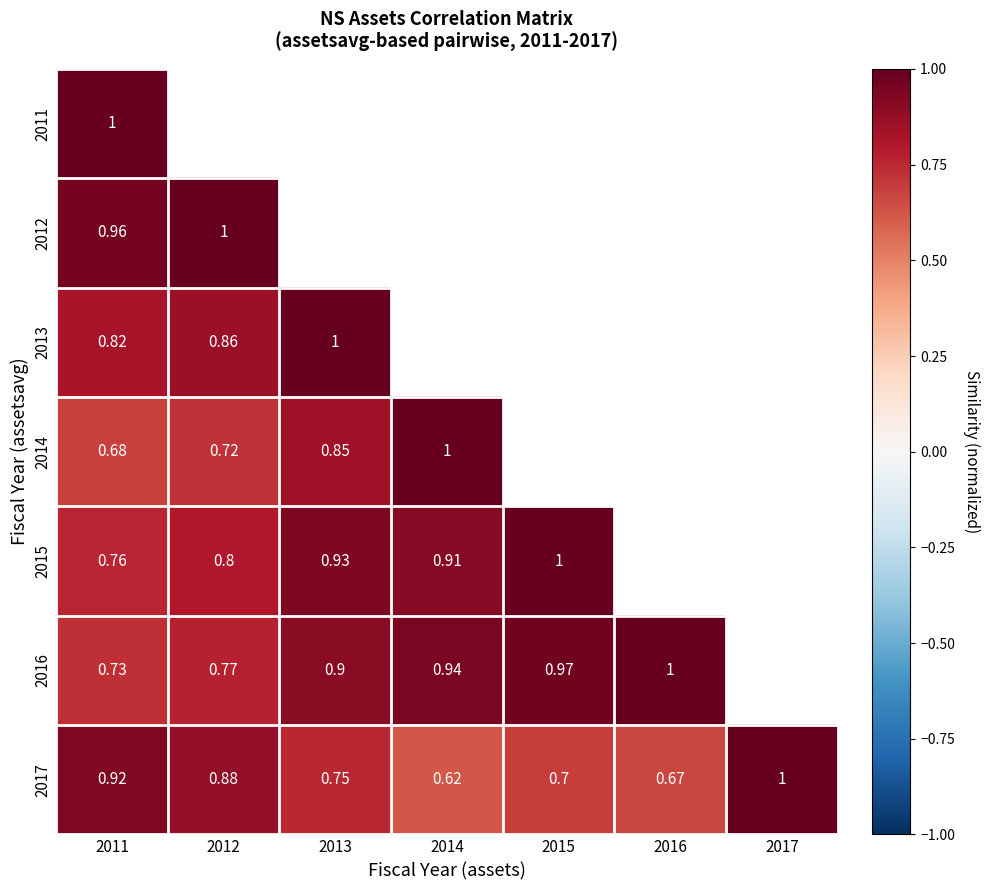

Is the value of 2017 at 2013 greater than the value of 2016 at 2016?

No